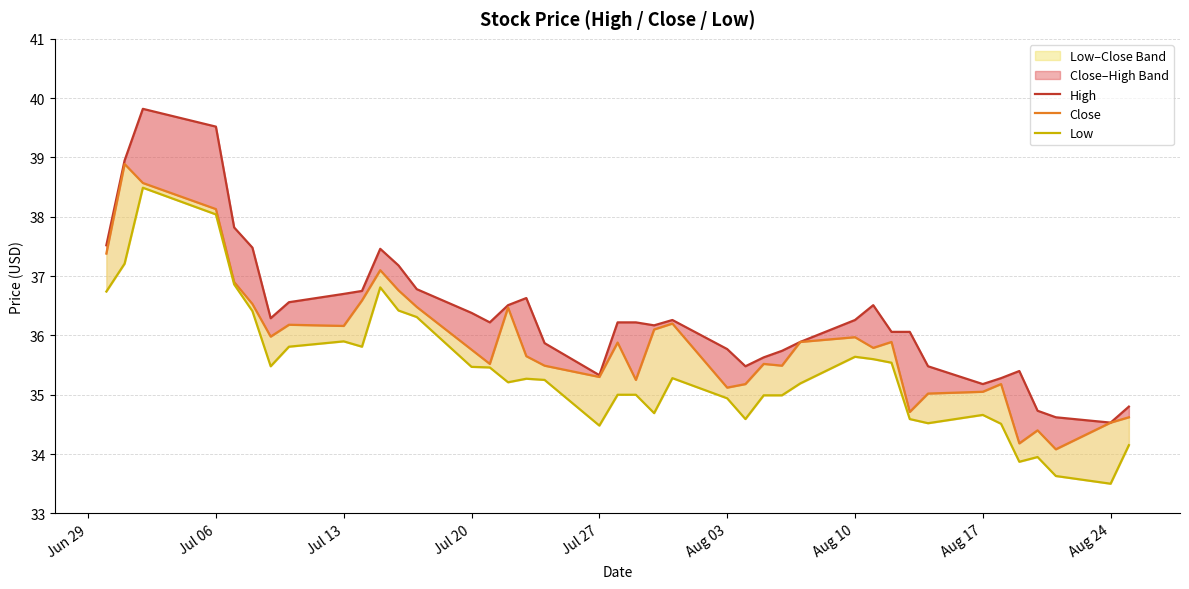

True or false: Low and High intersect in this chart.

False